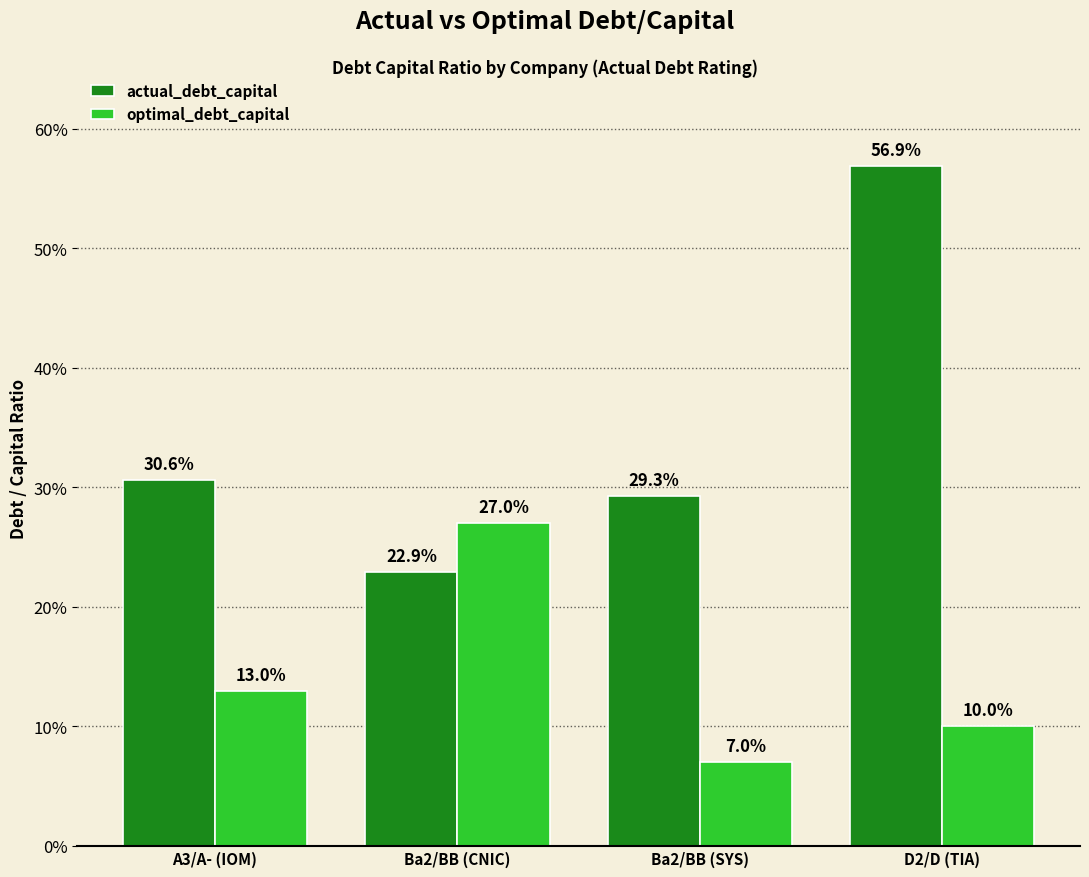

What is the difference between the maximum and minimum values in the actual_debt_capital series?

0.3